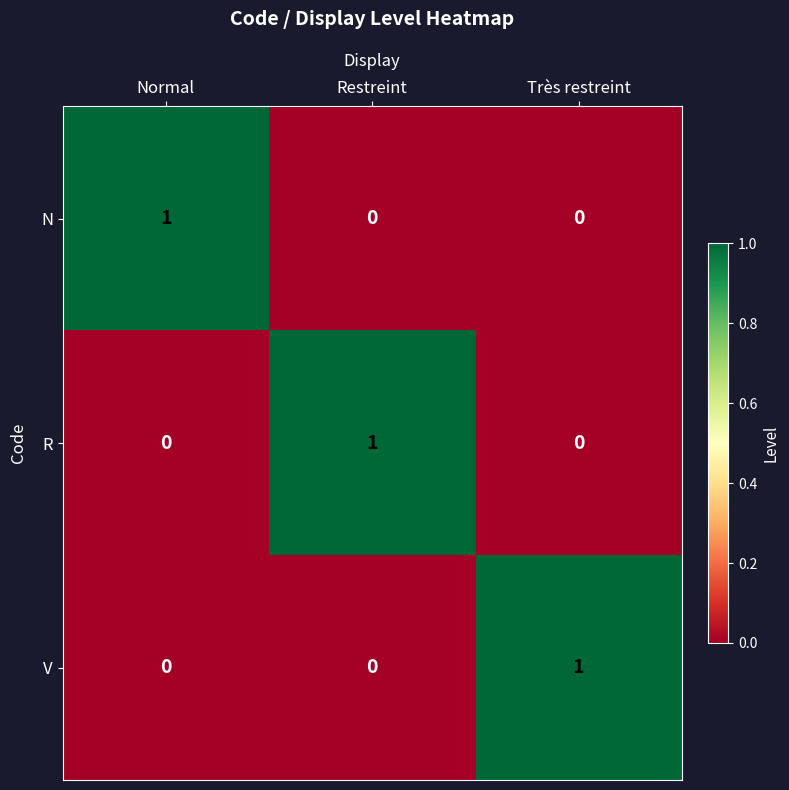

What is the greatest value displayed?

1